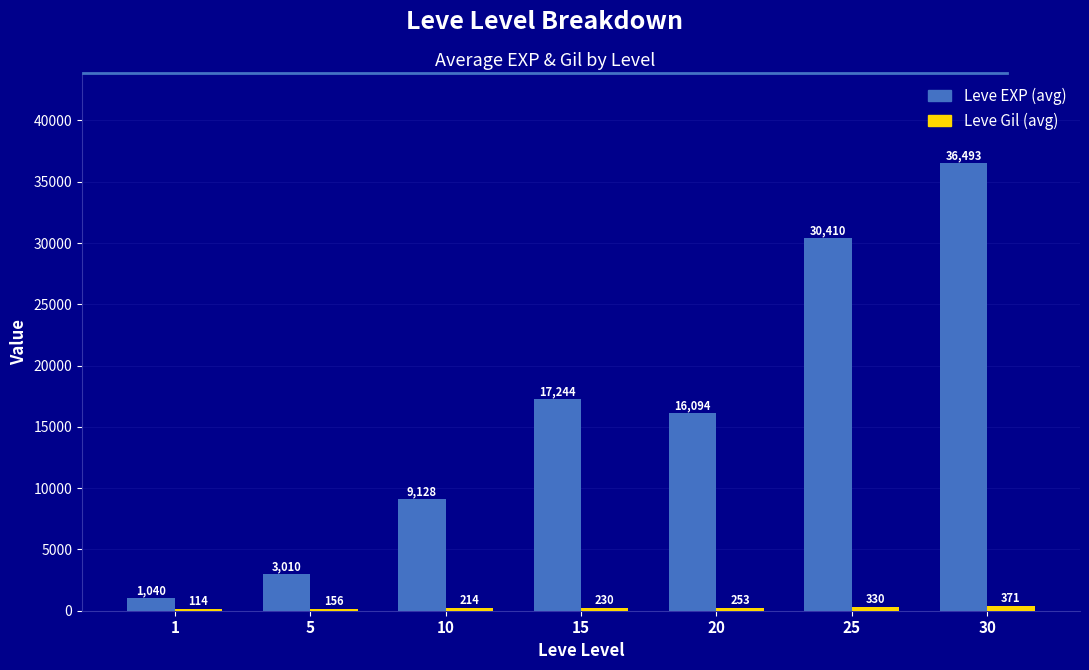

Is it true that Leve EXP (avg) equals 36493.0 at 30?

True